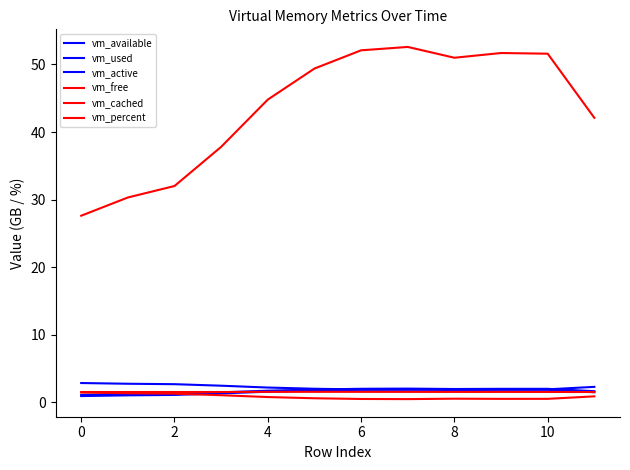

How many lines are shown in the chart?

6